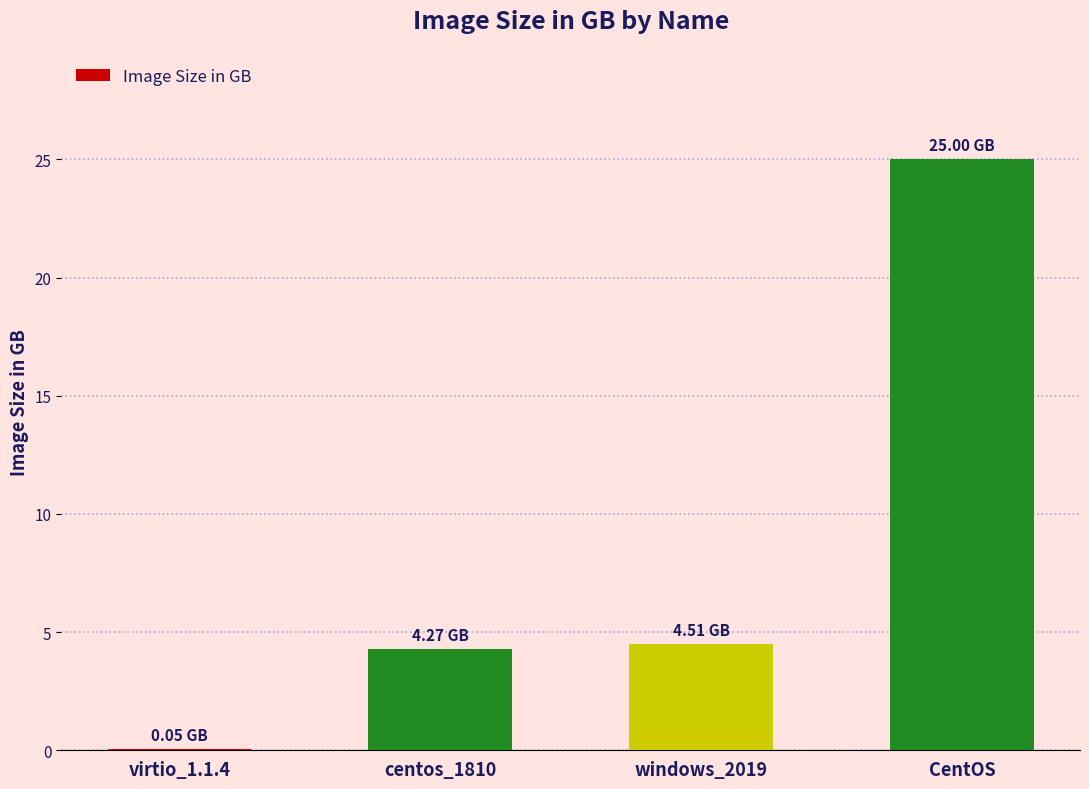

What is the sum of all values?

33.8